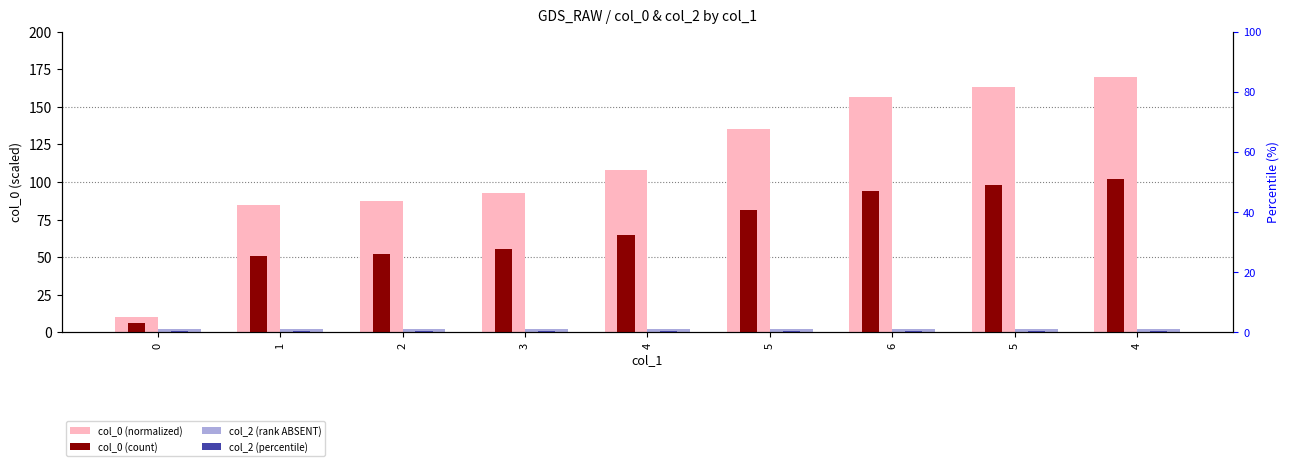

Reading left to right, list all the values displayed in this chart.

col_0 (normalized): 10.0	84.7	87.5	93.0	108.2	135.6	156.2	163.1	170.0
col_0 (count): 6.0	50.8	52.5	55.8	64.9	81.4	93.7	97.9	102.0
col_2 (rank ABSENT): 2.0	2.0	2.0	2.0	2.0	2.0	2.0	2.0	2.0
col_2 (percentile): 1.0	1.0	1.0	1.0	1.0	1.0	1.0	1.0	1.0